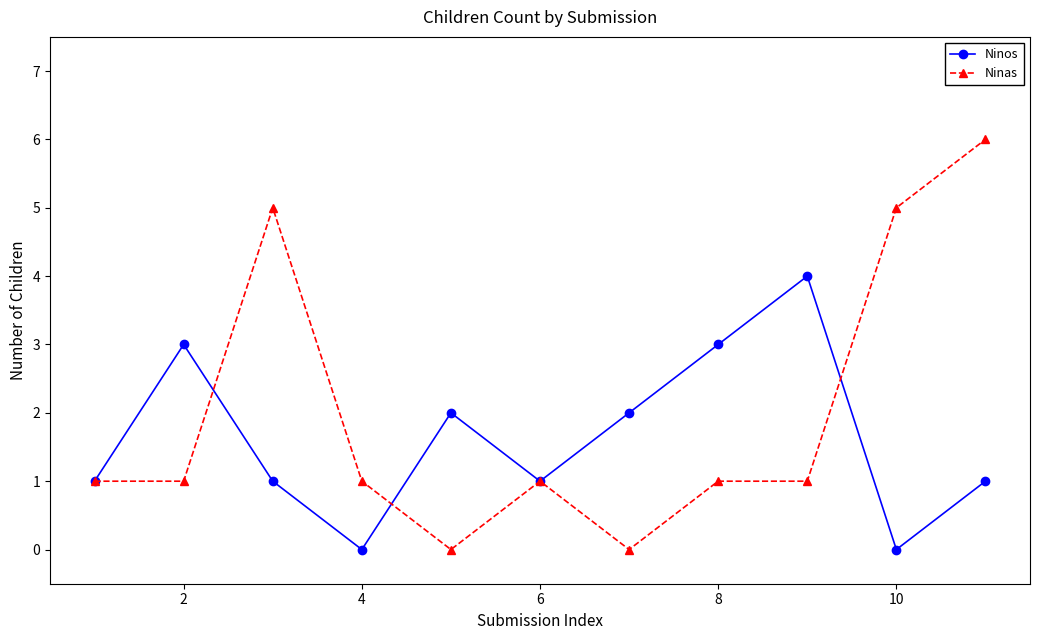

True or false: Ninas and Ninos cross at least once.

True